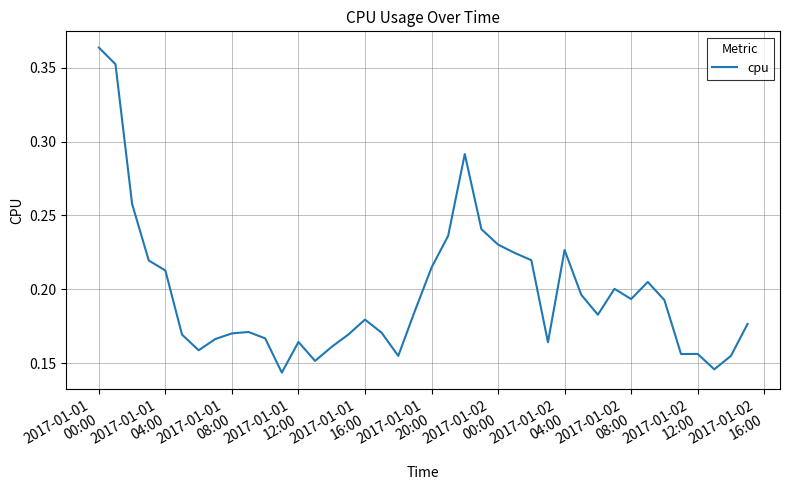

How many lines are shown in the chart?

1